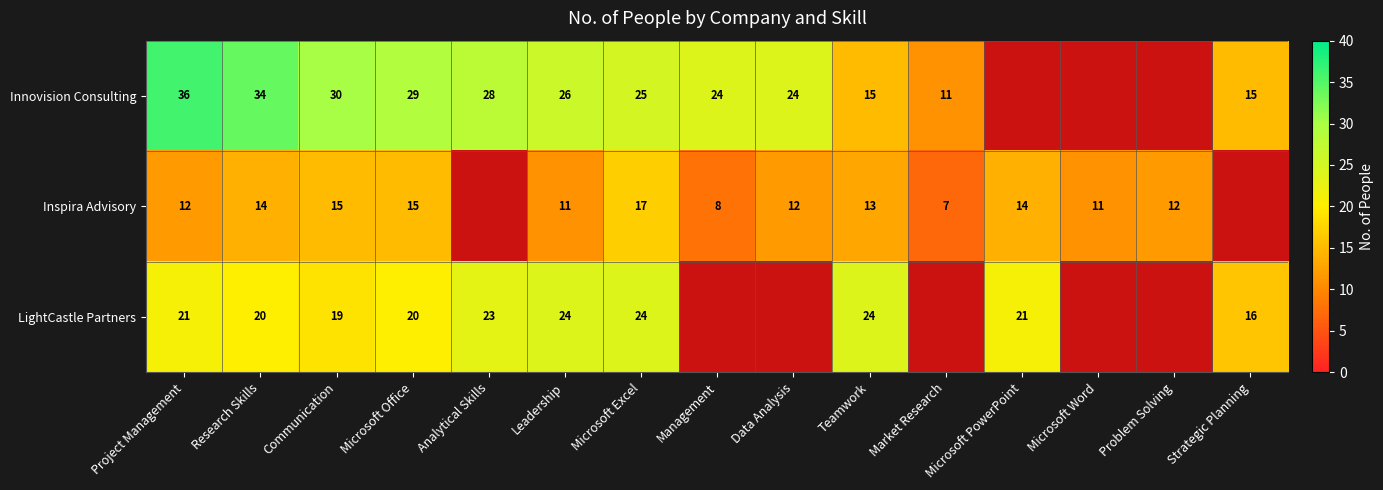

What is the total value across all series at Research Skills?

68